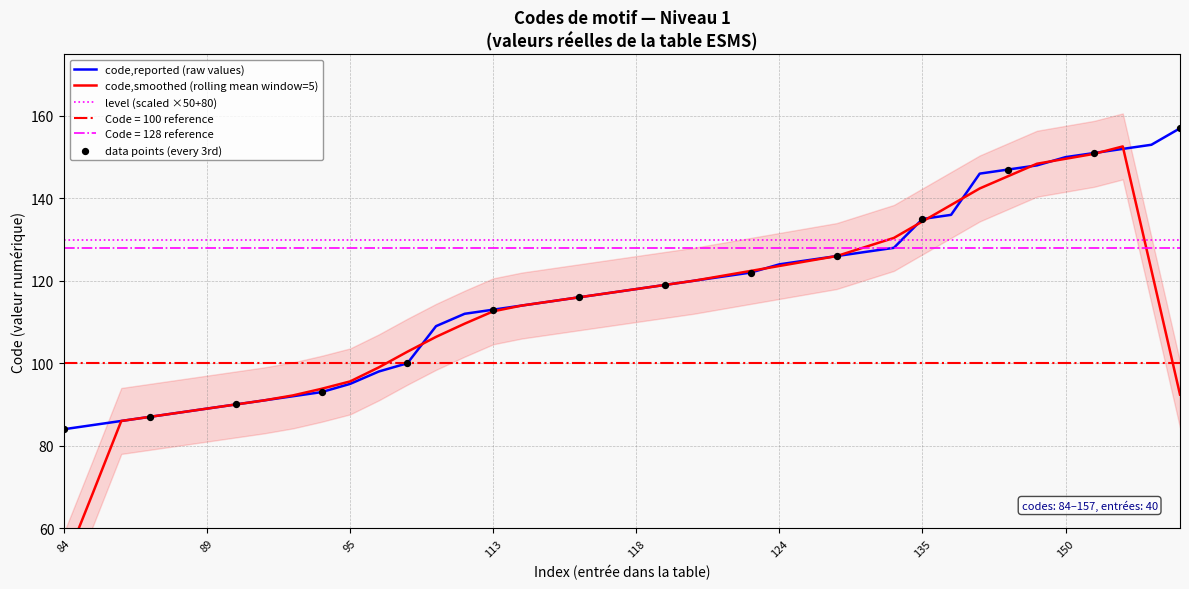

Between 151 and 98, which is larger?

151